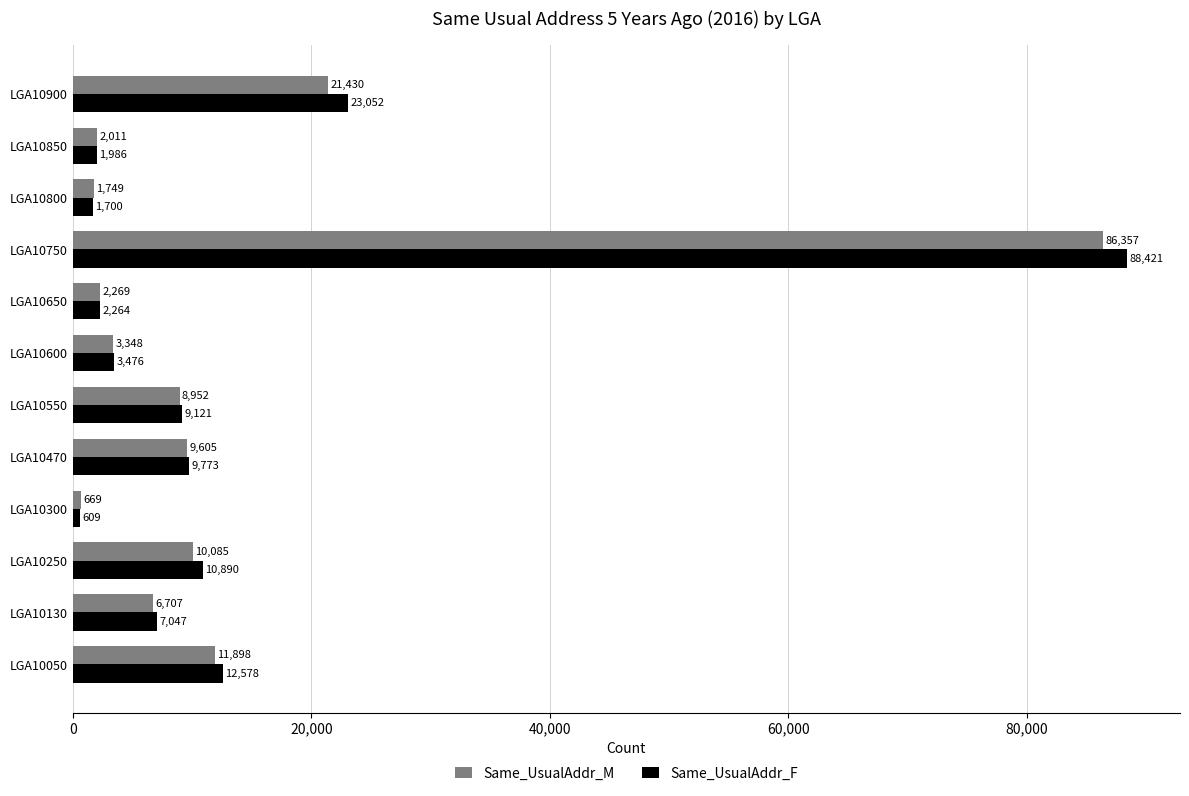

True or false: Same_UsualAddr_F has a value of 609 at LGA10300.

True